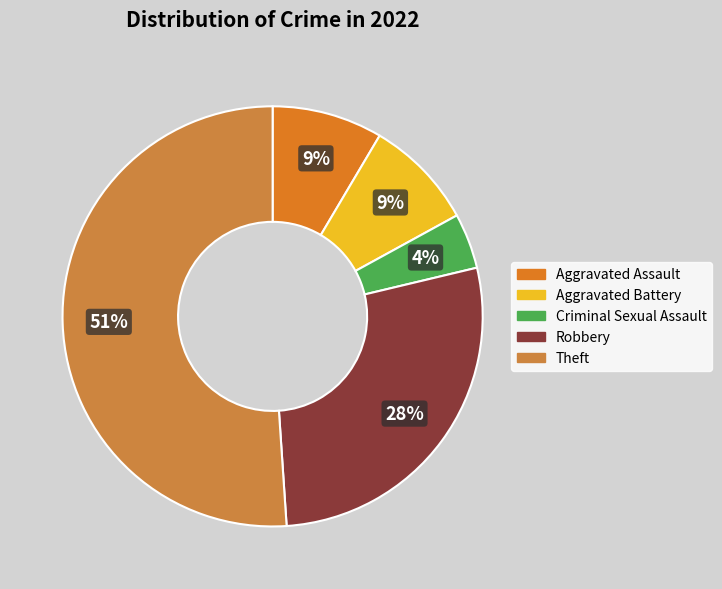

Which slice is the smallest?

Criminal Sexual Assault